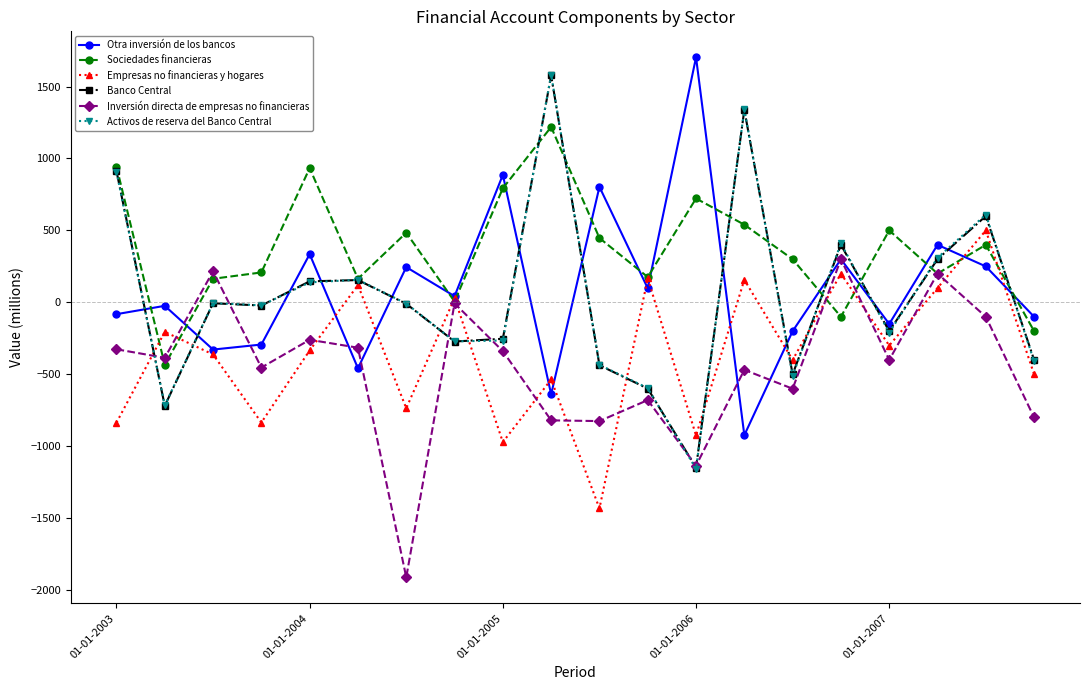

What is the value of the Inversión directa de empresas no financieras point at the 3rd from the left?

216